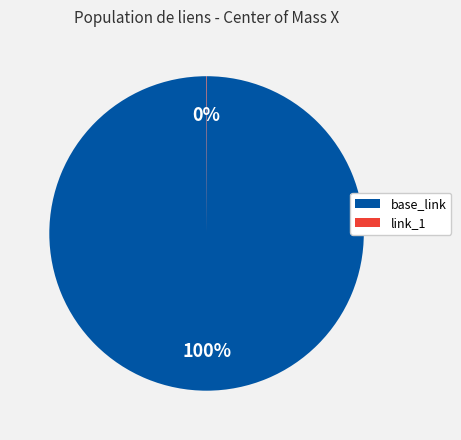

What is the largest slice in the pie chart?

base_link